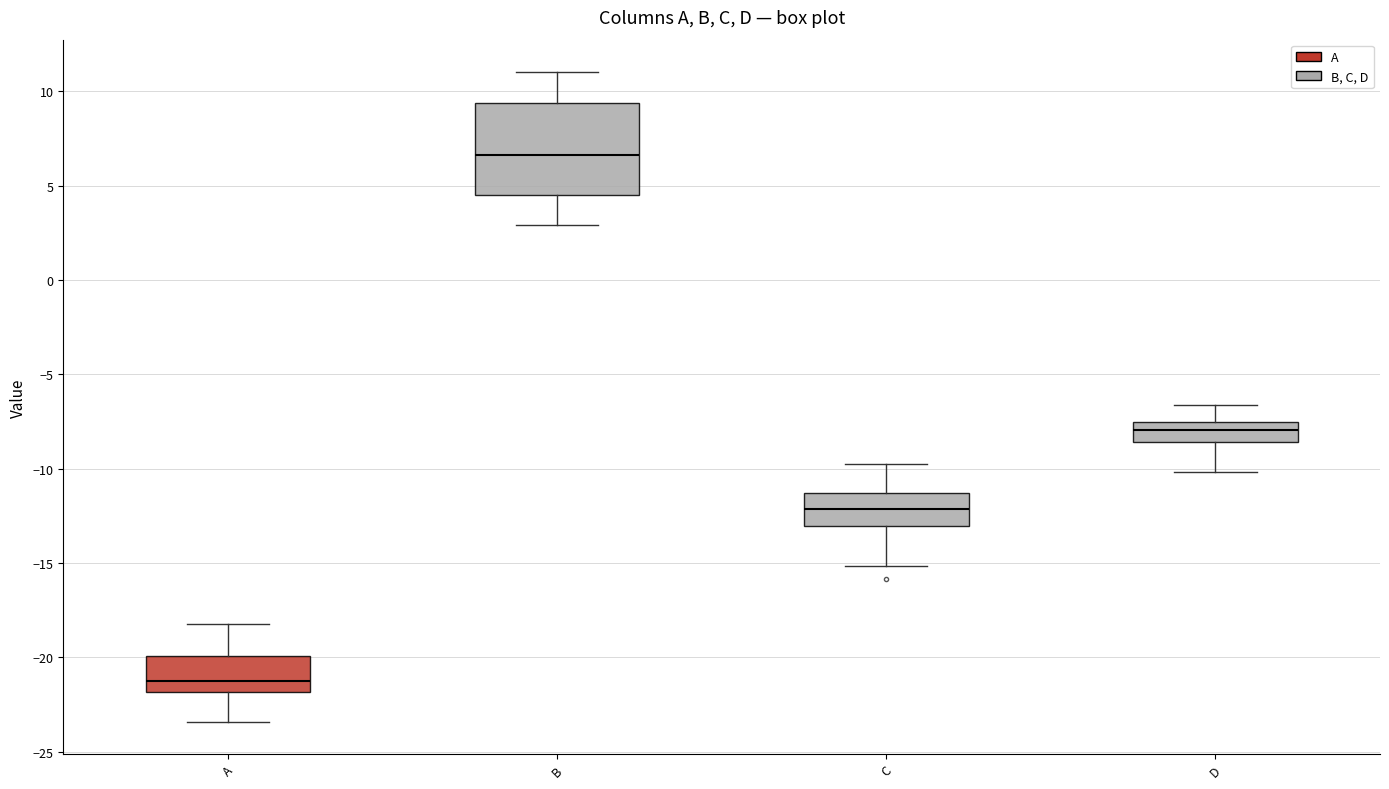

Which box is the tallest, from its lower edge to its upper edge?

B